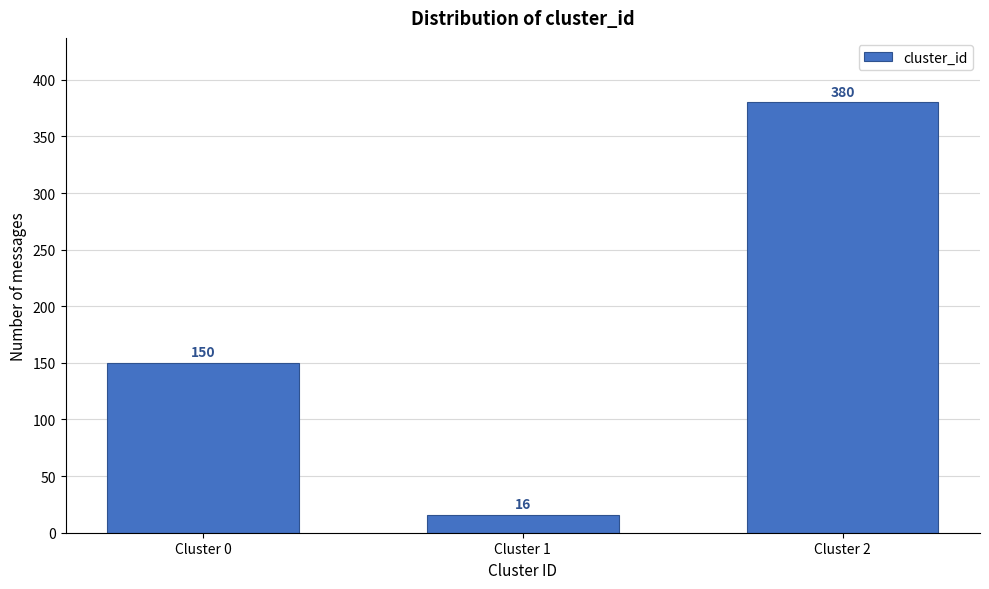

Reading left to right, extract all data points from this chart.

150	16	380